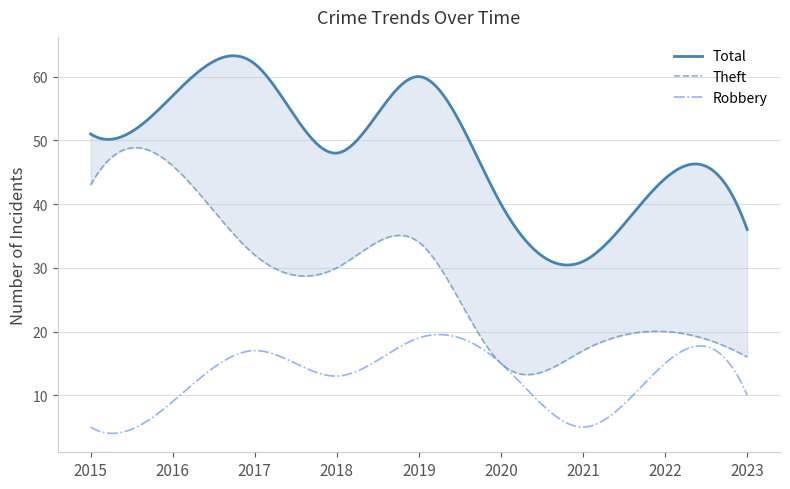

What is the difference between the Theft values at 2018 and 2022?

10